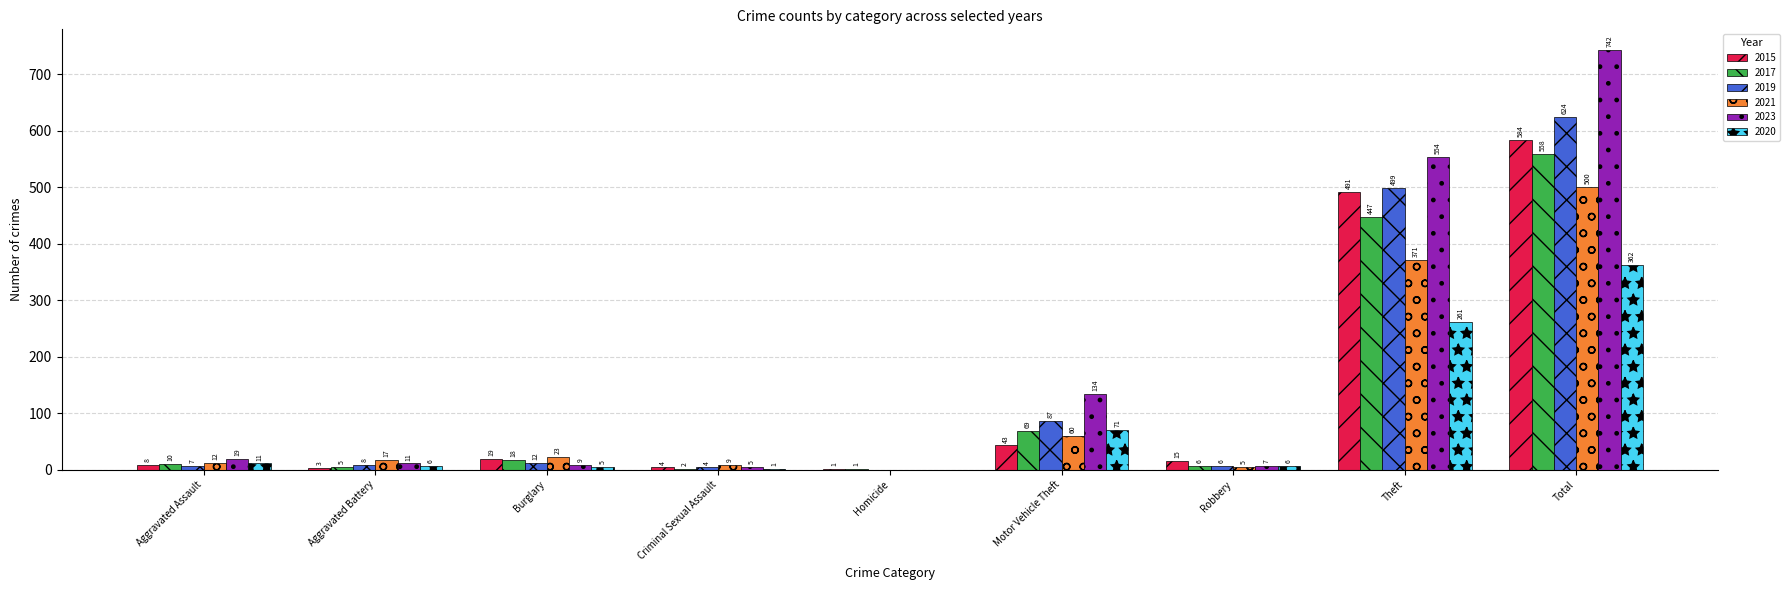

Is it true that 2017 equals 982 at Total?

False